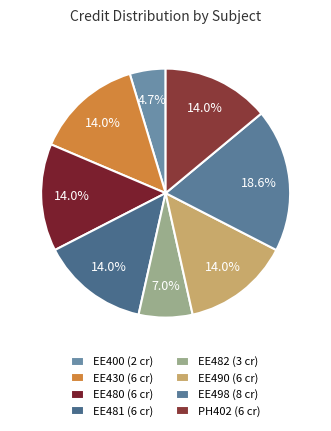

What is the smallest slice in the pie chart?

EE400